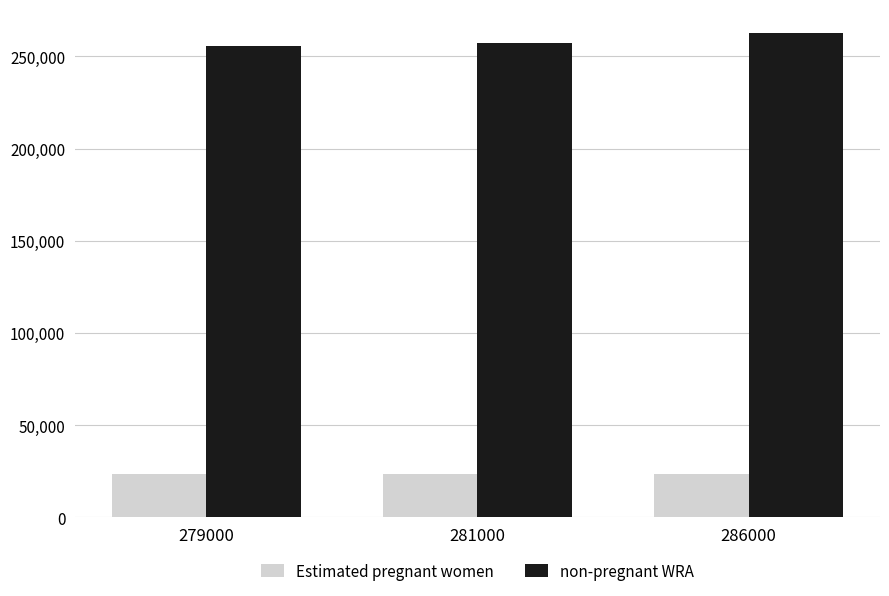

What is the total value across all series at 279000?

279000.0